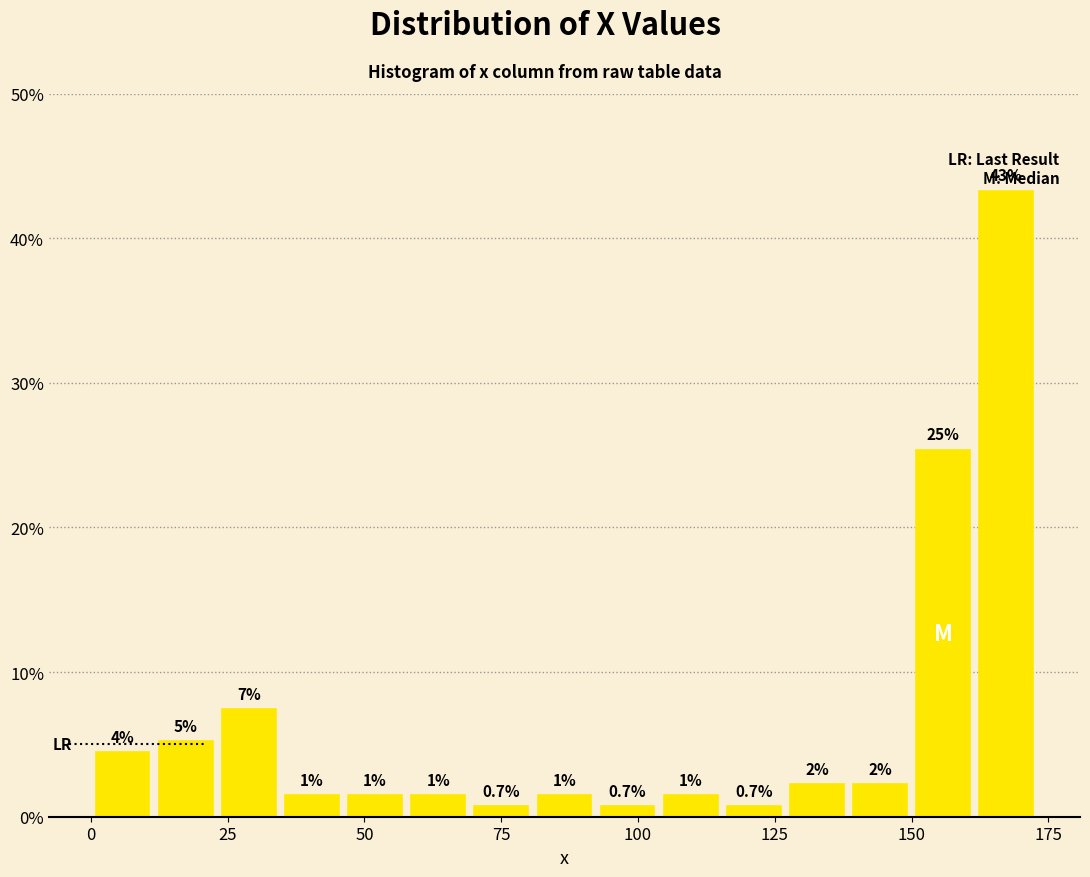

Read against the x-axis, roughly where is the centre of the tallest bar?

165